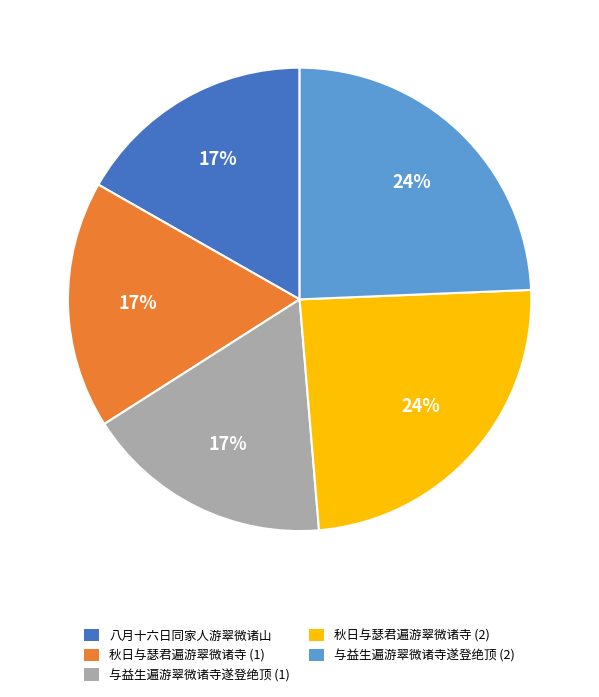

True or false: 与益生遍游翠微诸寺遂登绝顶 (2) accounts for 24% of the total.

True